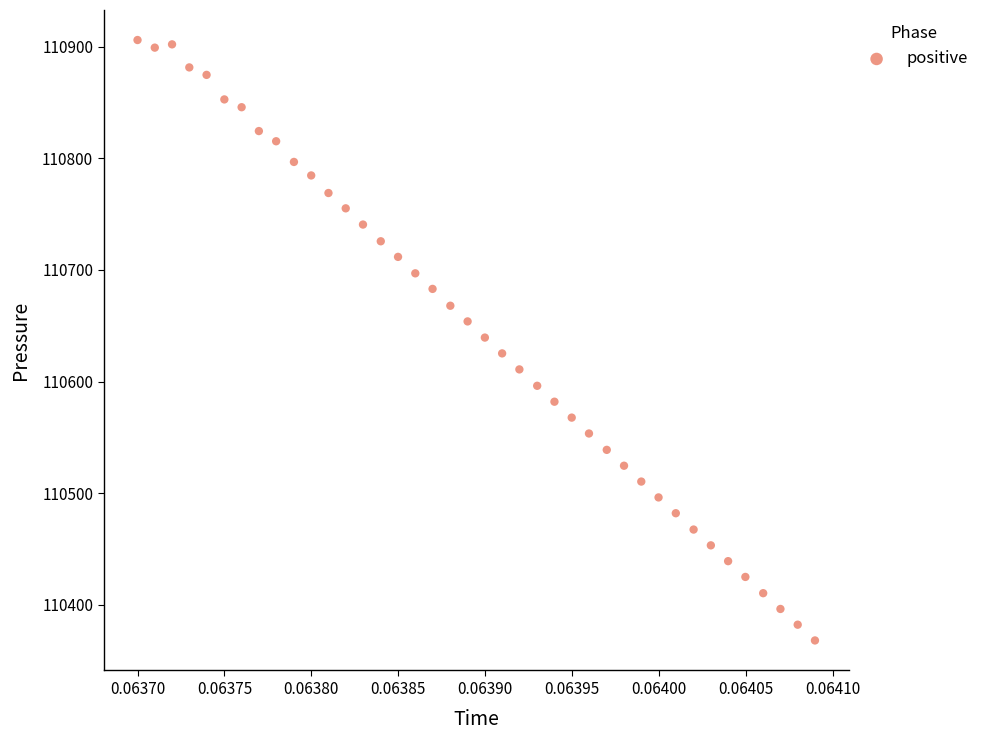

What is the range of Y values (max minus min)?

537.8